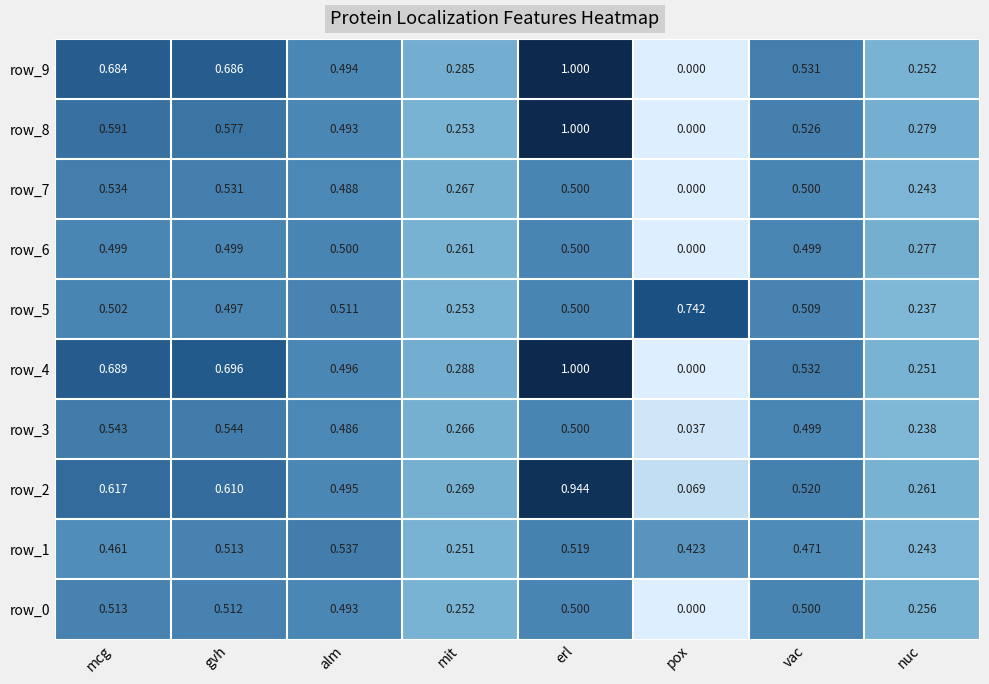

What is the maximum value shown in the chart?

1.0